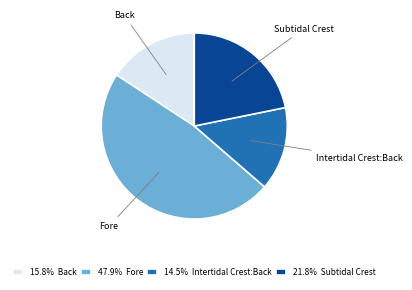

Rank the categories by value from lowest to highest.

Intertidal Crest:Back, Back, Subtidal Crest, Fore